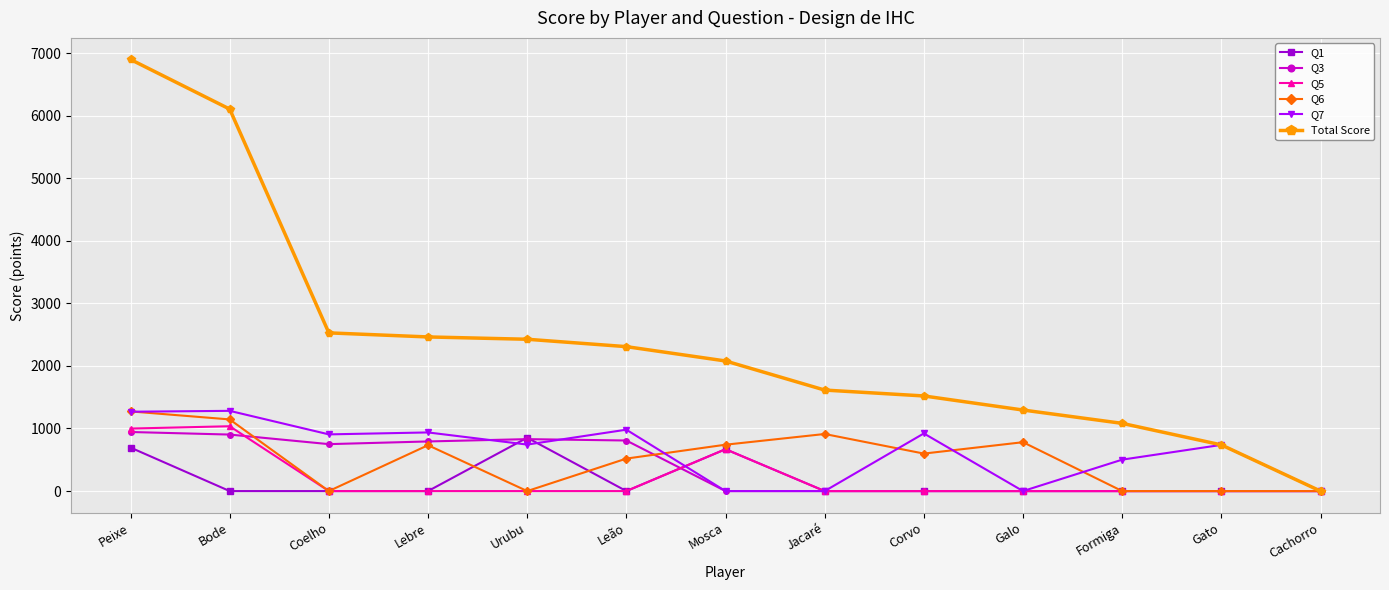

Which series changed the most between Bode and Galo?

Total Score